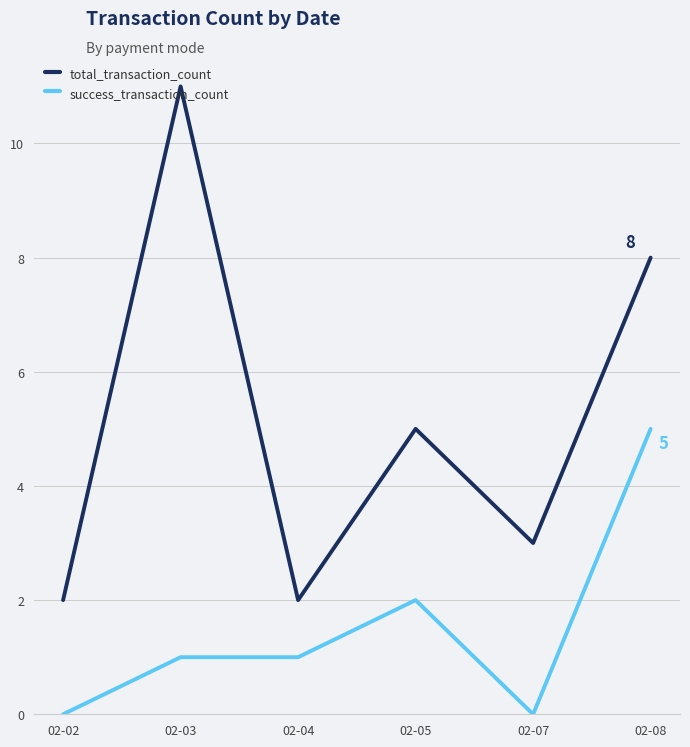

Reading right to left, transcribe all the data shown in this chart.

total_transaction_count: 02-08=8	02-07=3	02-05=5	02-04=2	02-03=11	02-02=2
success_transaction_count: 02-08=5	02-07=0	02-05=2	02-04=1	02-03=1	02-02=0